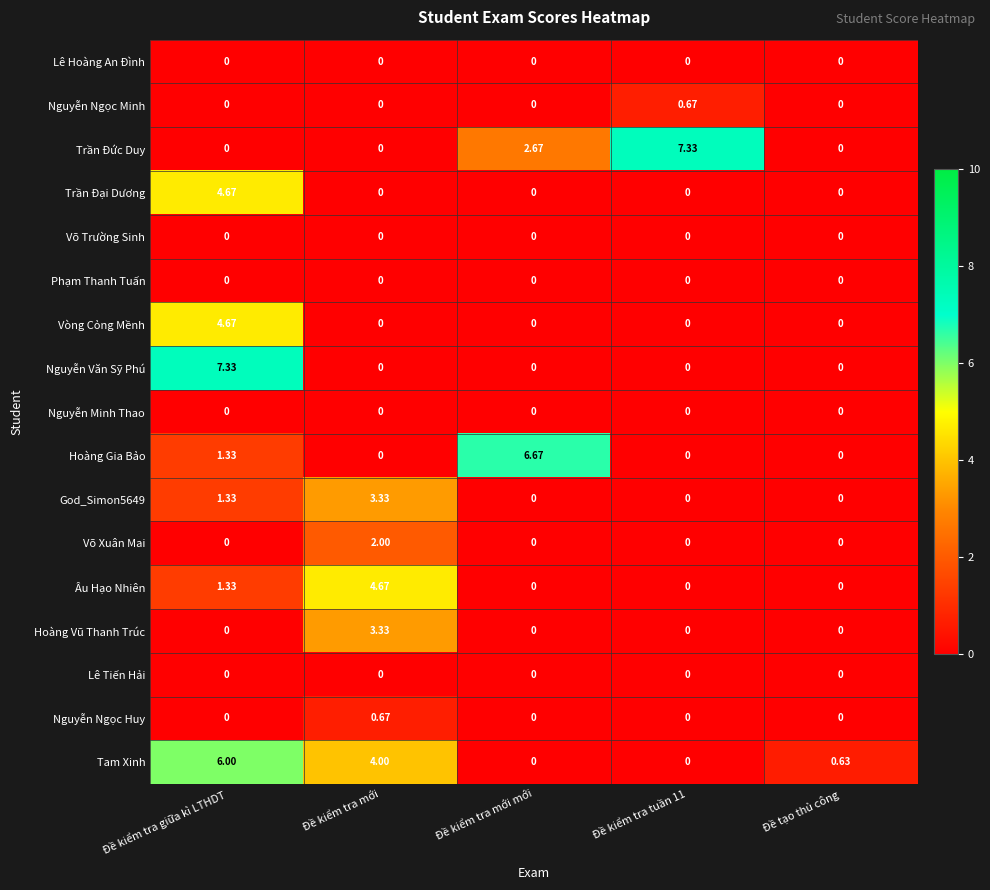

Which series changed the most between Đề kiểm tra giữa kì LTHDT and Đề tạo thủ công?

Nguyễn Văn Sỹ Phú